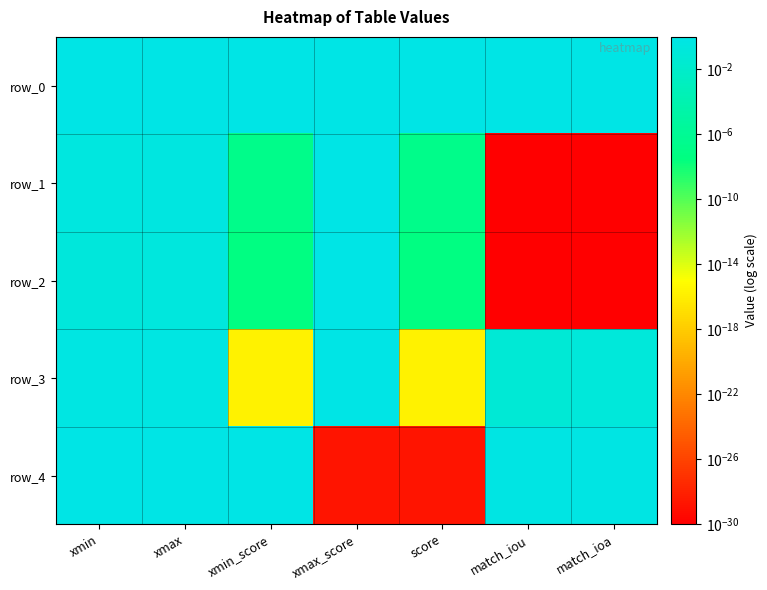

What is the difference between the second highest and second lowest values in the row_0 series?

0.2